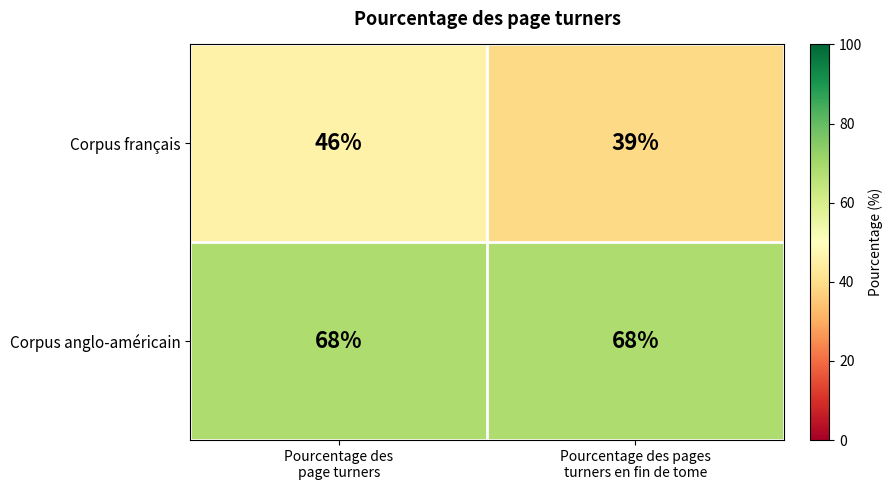

List the series in order of their peak value, highest first.

Corpus anglo-américain, Corpus français